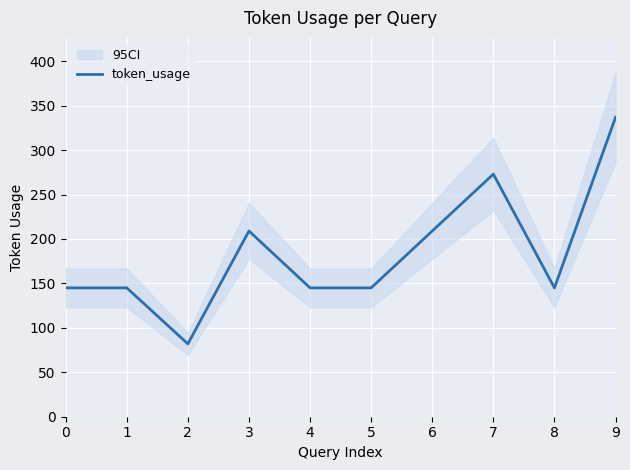

True or false: there are more than 1 points higher than both neighbors.

True